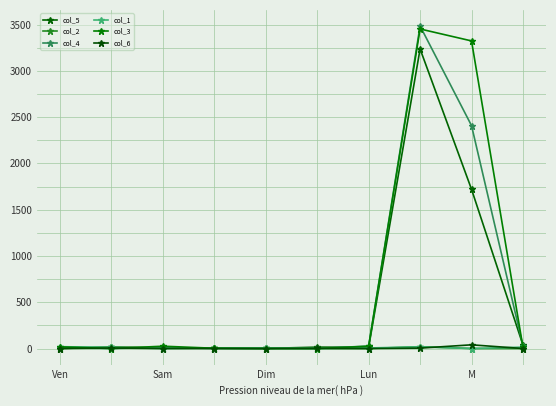

What is the difference between the second highest and second lowest values in the col_6 series?

5